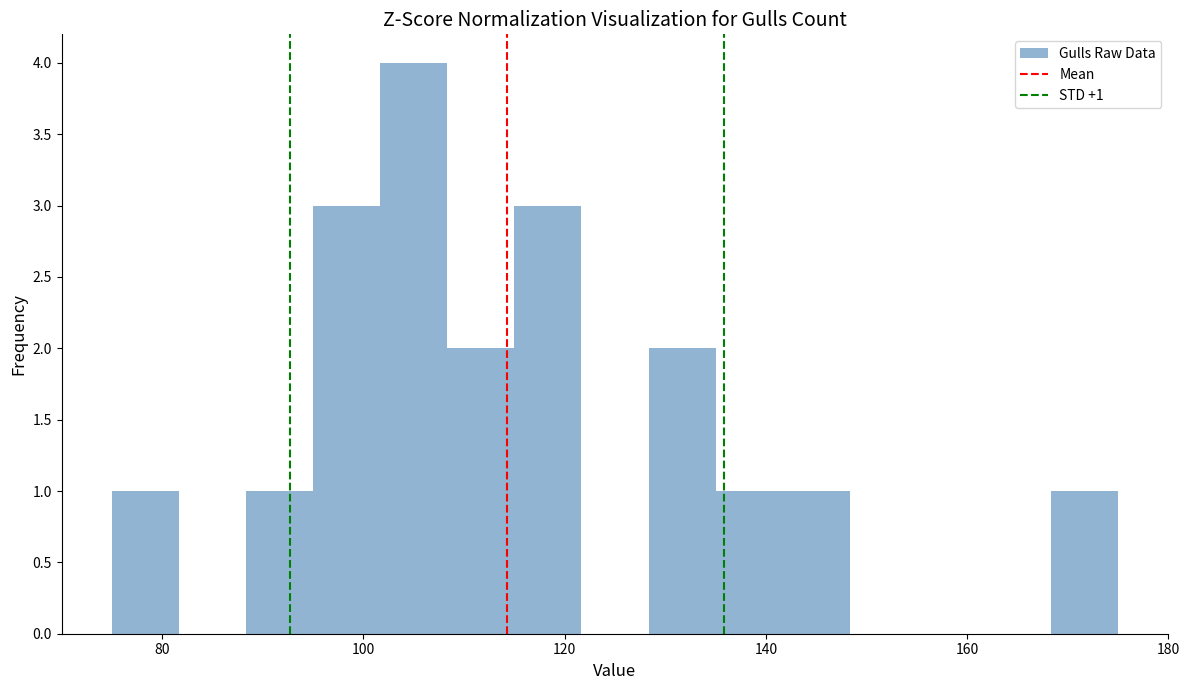

Read against the x-axis, roughly where is the centre of the tallest bar?

106